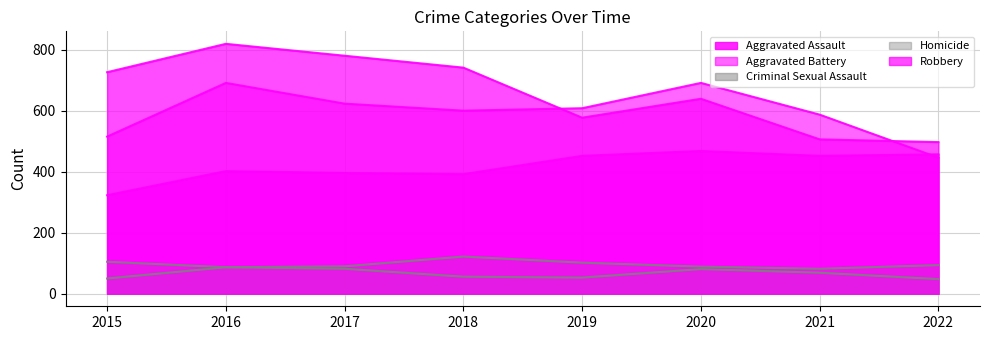

How many data points in Robbery are less than 726?

4